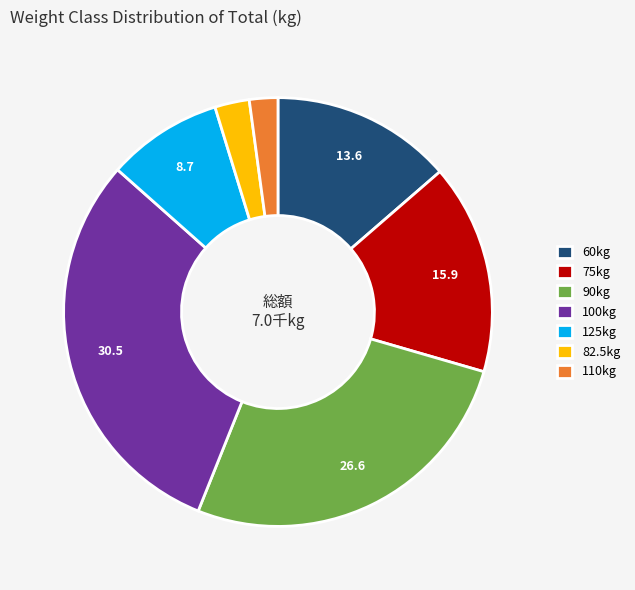

True or false: 60kg accounts for 14% of the total.

True